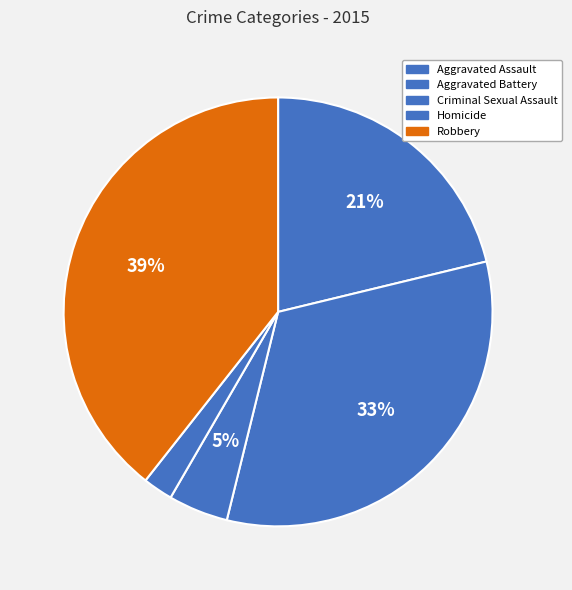

Does any single category account for the majority?

No